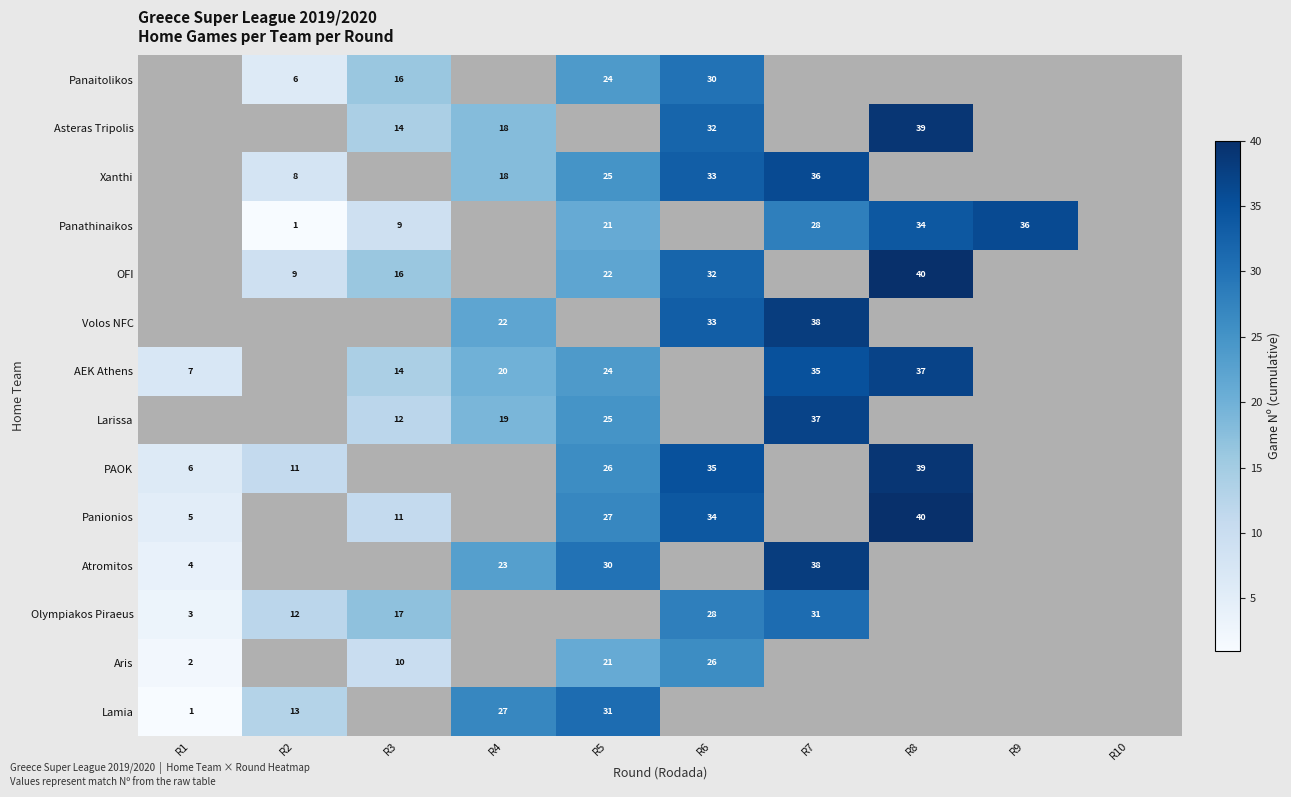

What is the sum of the Panionios values at R8 and R6?

74